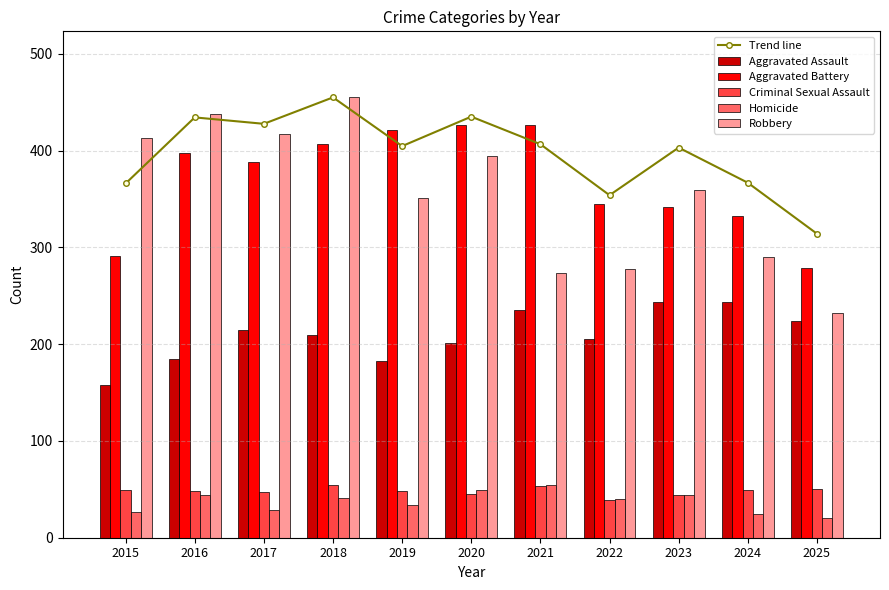

What is the sum of the Criminal Sexual Assault values at 2024 and 2019?

97